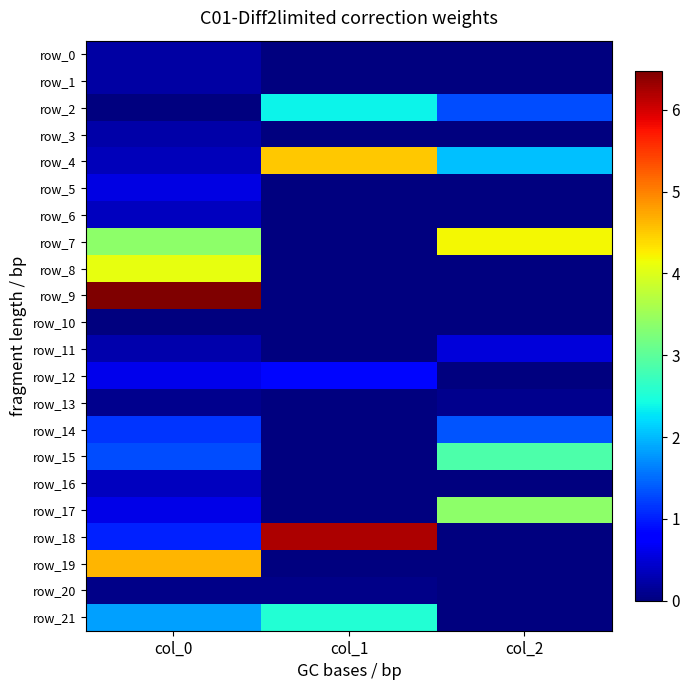

What is the maximum value for row_13?

0.1